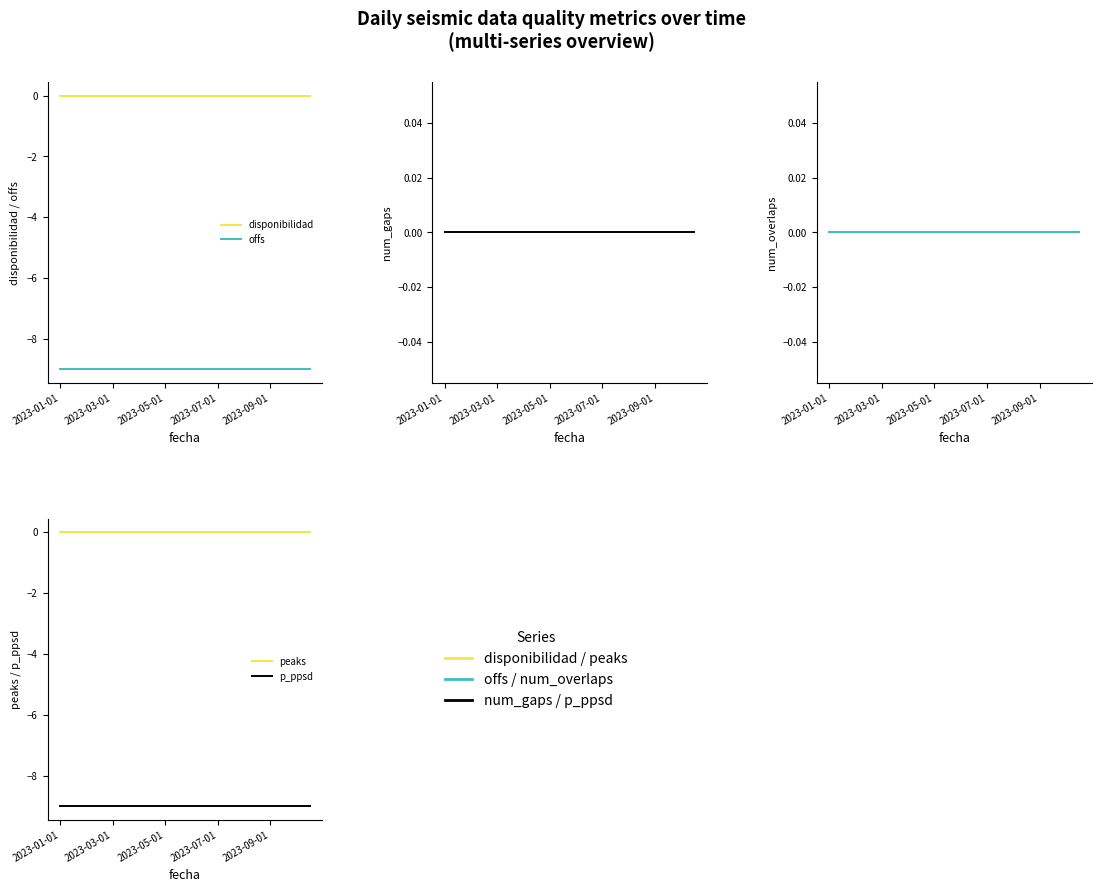

True or false: p_ppsd and num_gaps cross at least once.

False